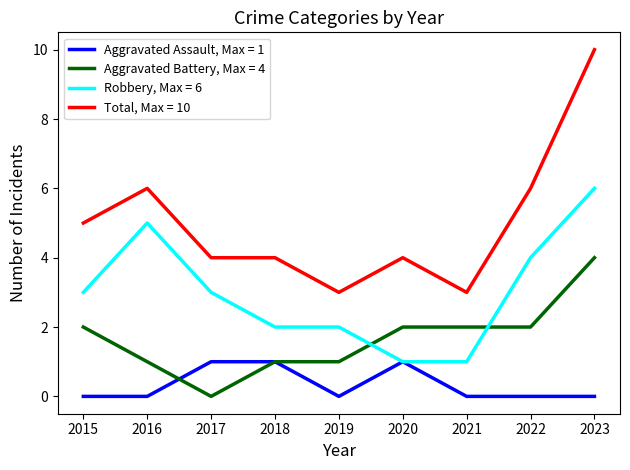

The Total, Max = 10 series shows 4 at 2020. True or false?

True